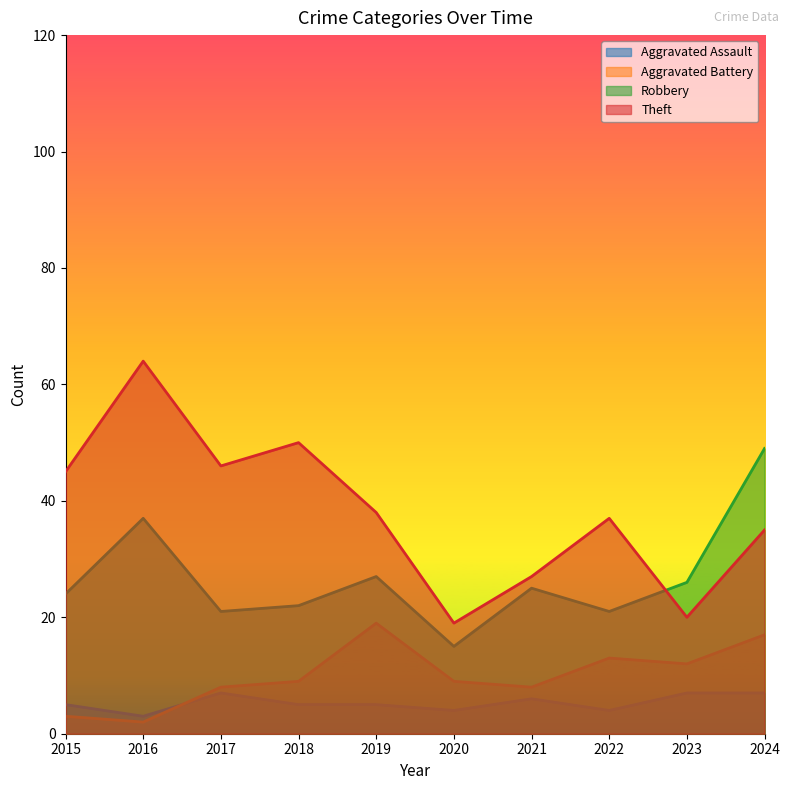

Count the number of categories in the chart.

10